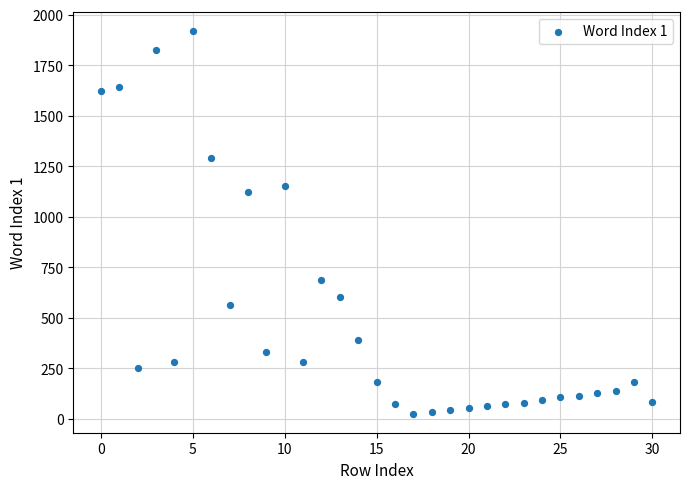

What is the range of Y values (max minus min)?

1894